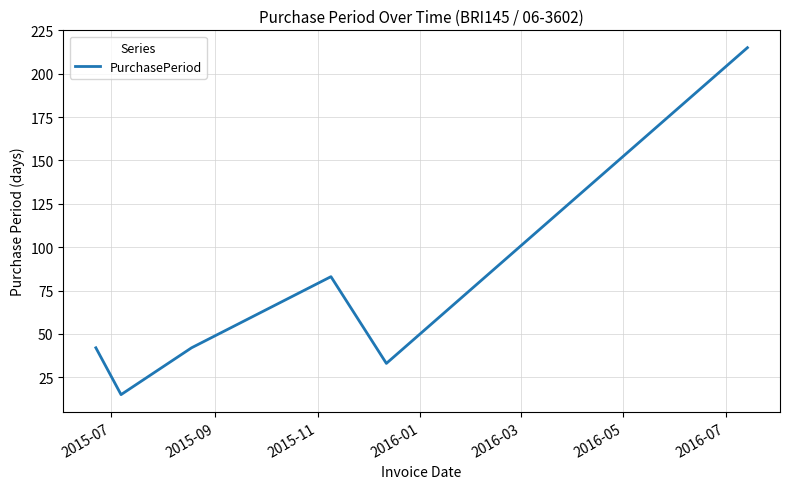

Is this an area chart (filled region under the line)?

No